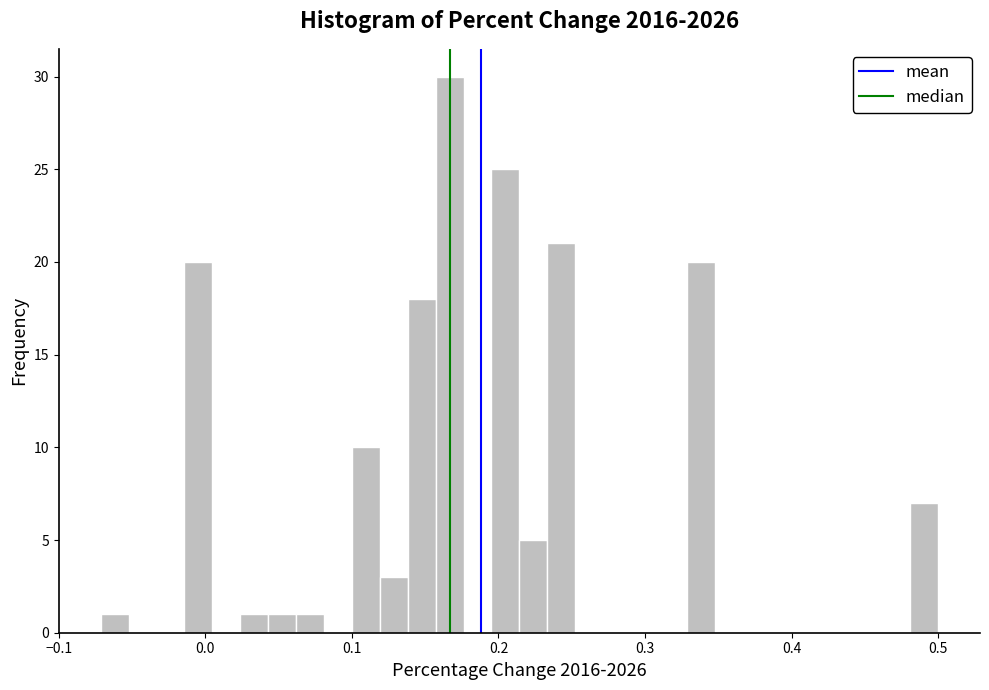

Around what value on the x-axis is the tallest bar? Give the approximate position of its centre, as read against the axis.

0.17